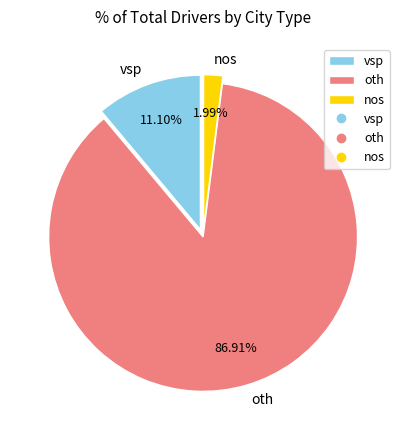

Rank the categories by value from highest to lowest.

oth, vsp, nos